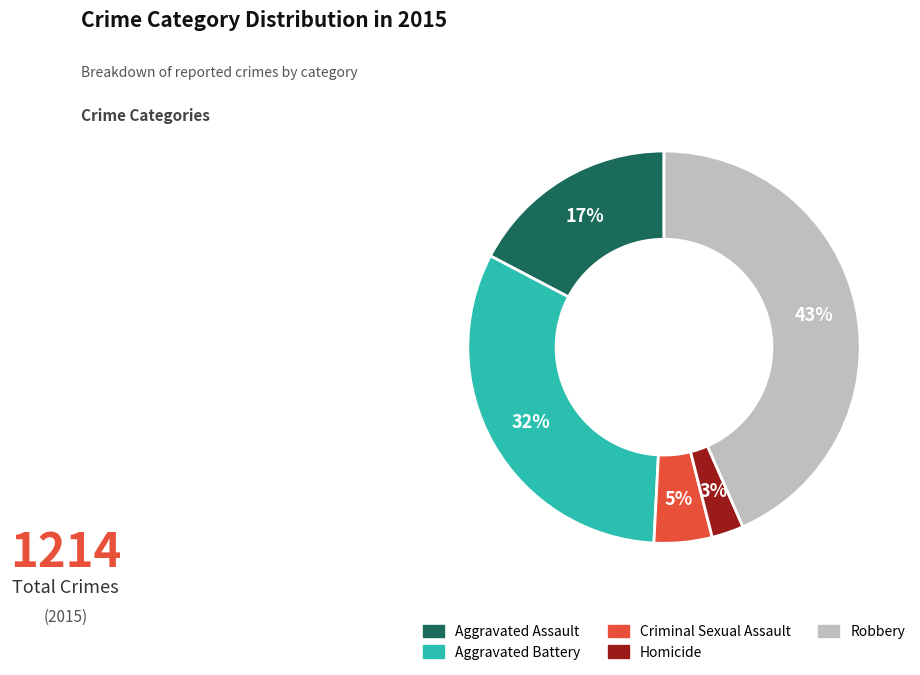

Is it true that Criminal Sexual Assault is 5% of the pie?

True